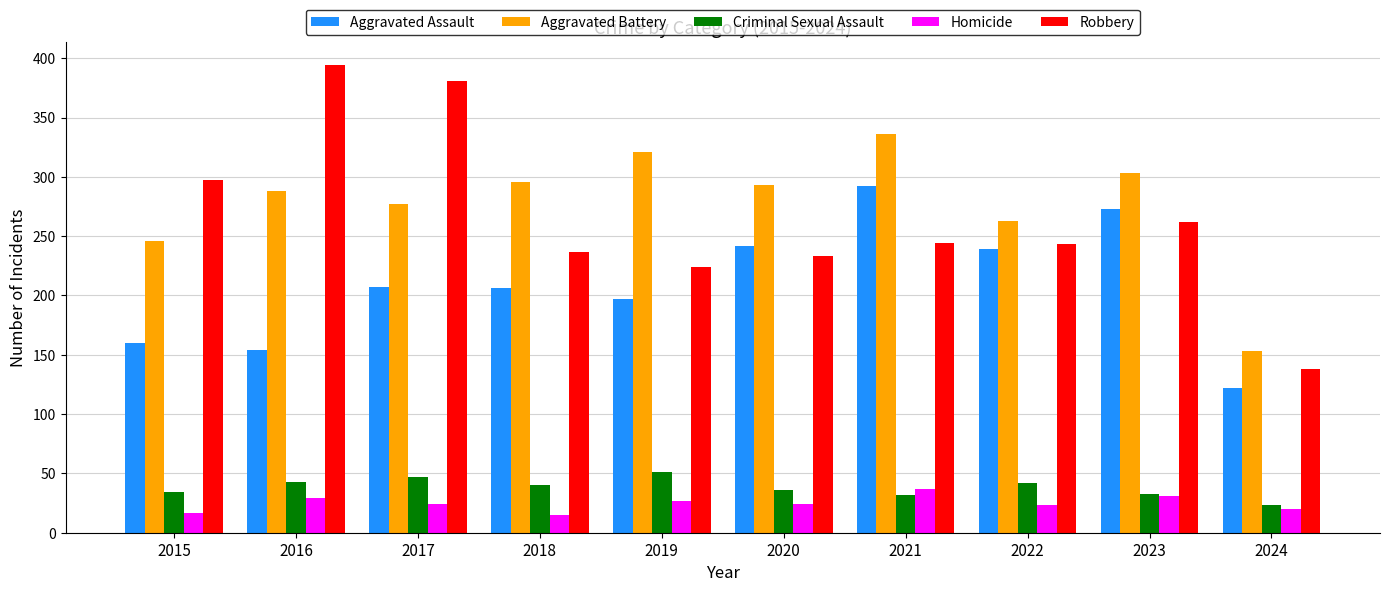

True or false: Robbery has a value of 105 at 2021.

False